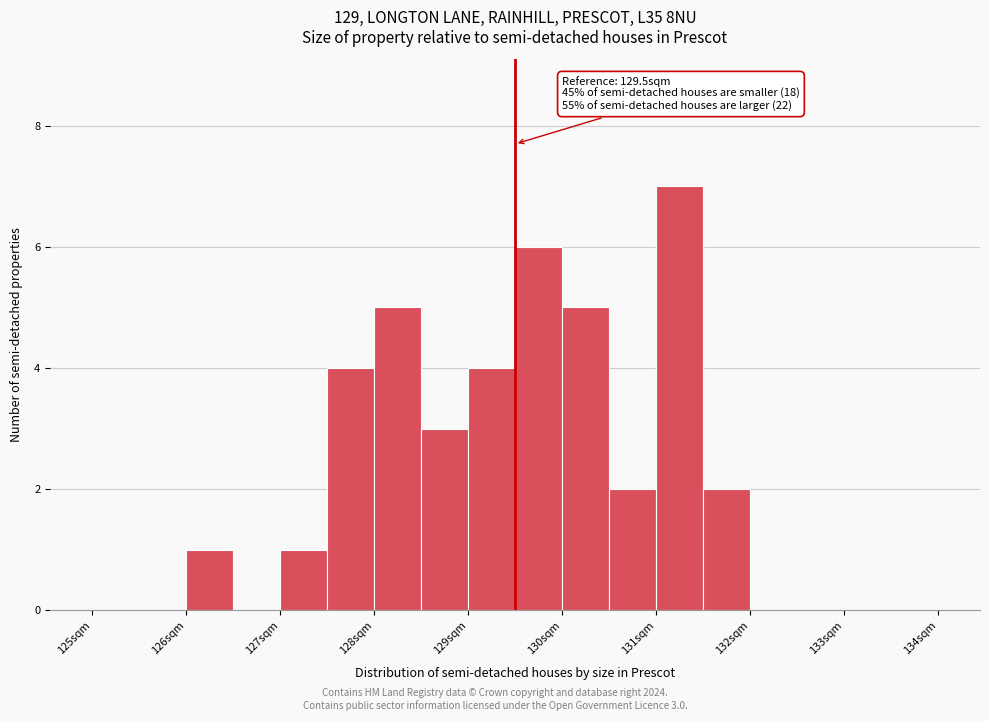

Over which range of the x-axis is the bar tallest?

131.0 to 131.5